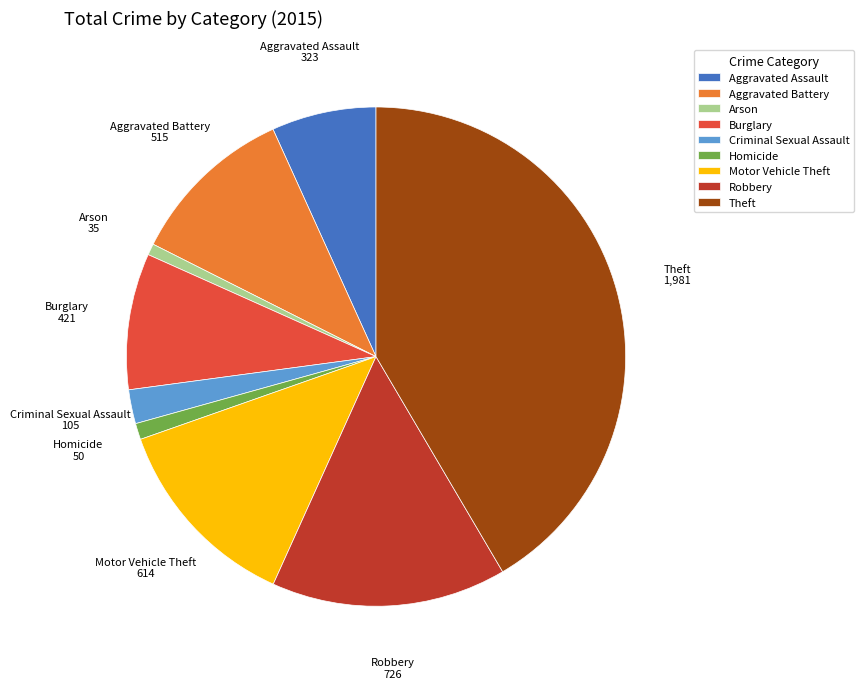

Between Arson and Motor Vehicle Theft, which is larger?

Motor Vehicle Theft